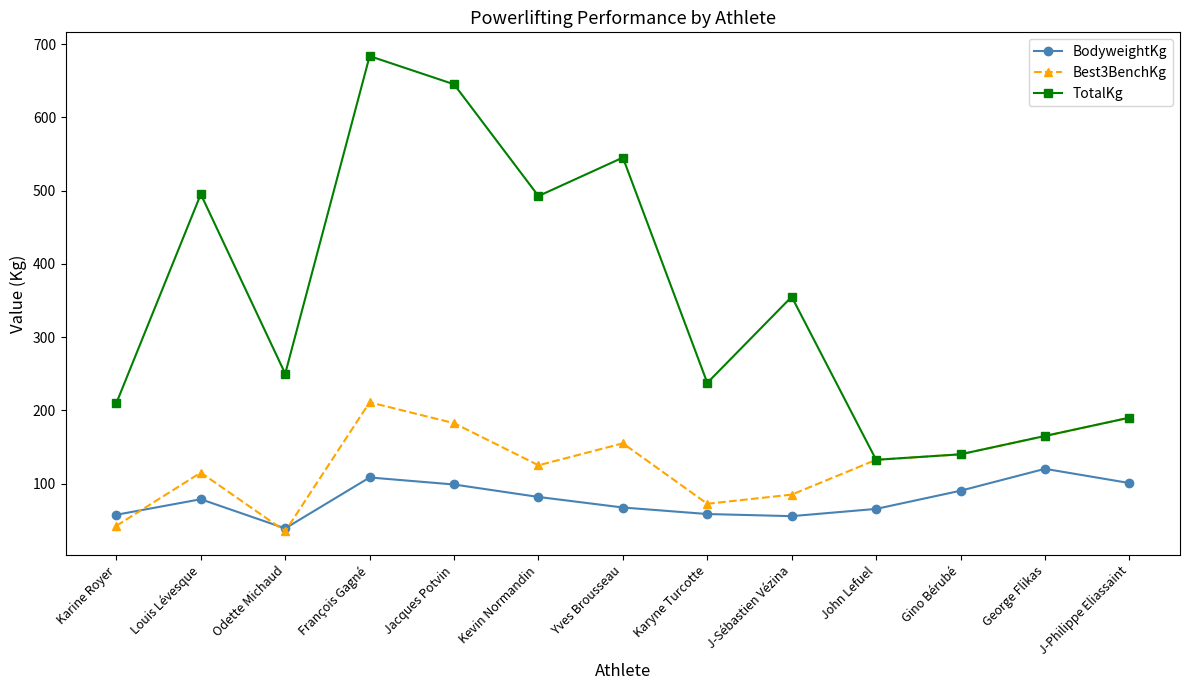

Which series has the largest total across all categories?

TotalKg